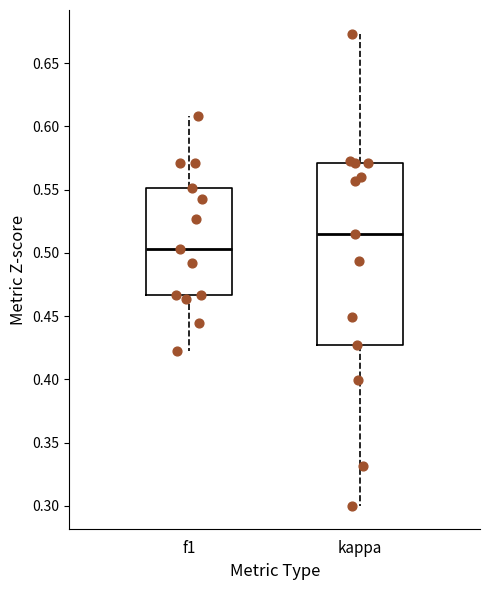

Reading left to right, read every box against the y-axis: the position of its median line, the range the box covers, and the ends of its whiskers. The values are not printed on the chart, so give them approximately, as read against the axis.

f1: median 0.505, box 0.465 to 0.550, whiskers 0.420 to 0.610
kappa: median 0.515, box 0.425 to 0.570, whiskers 0.300 to 0.675